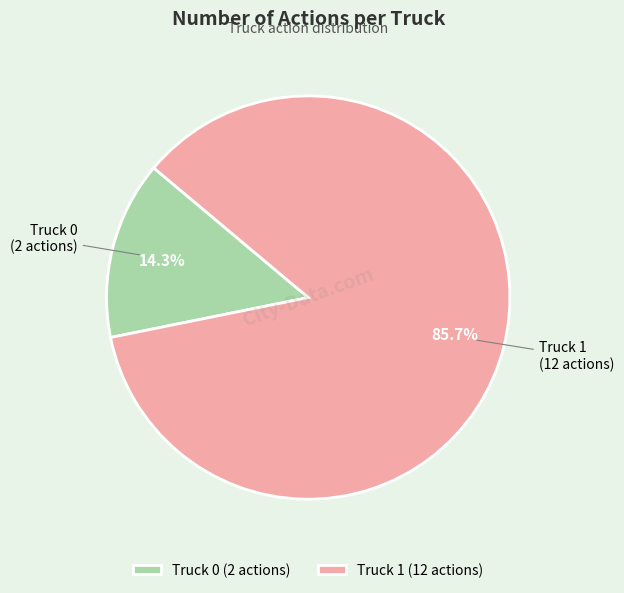

What is the ratio of the value at Truck 1 to the value at Truck 0?

6.0